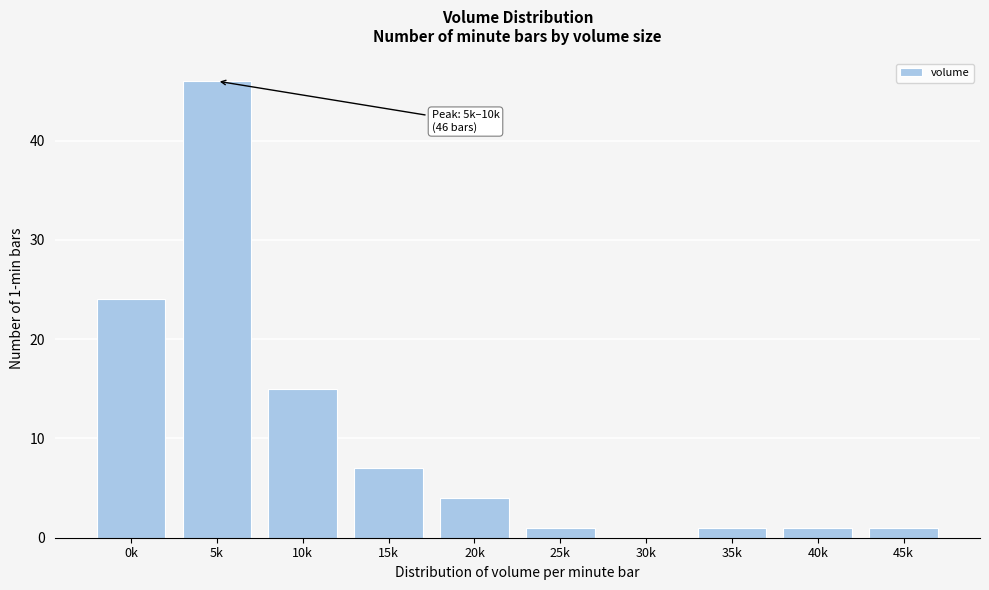

Reading right to left, extract all data points from this chart.

45k=1	40k=1	35k=1	30k=0	25k=1	20k=4	15k=7	10k=15	5k=46	0k=24